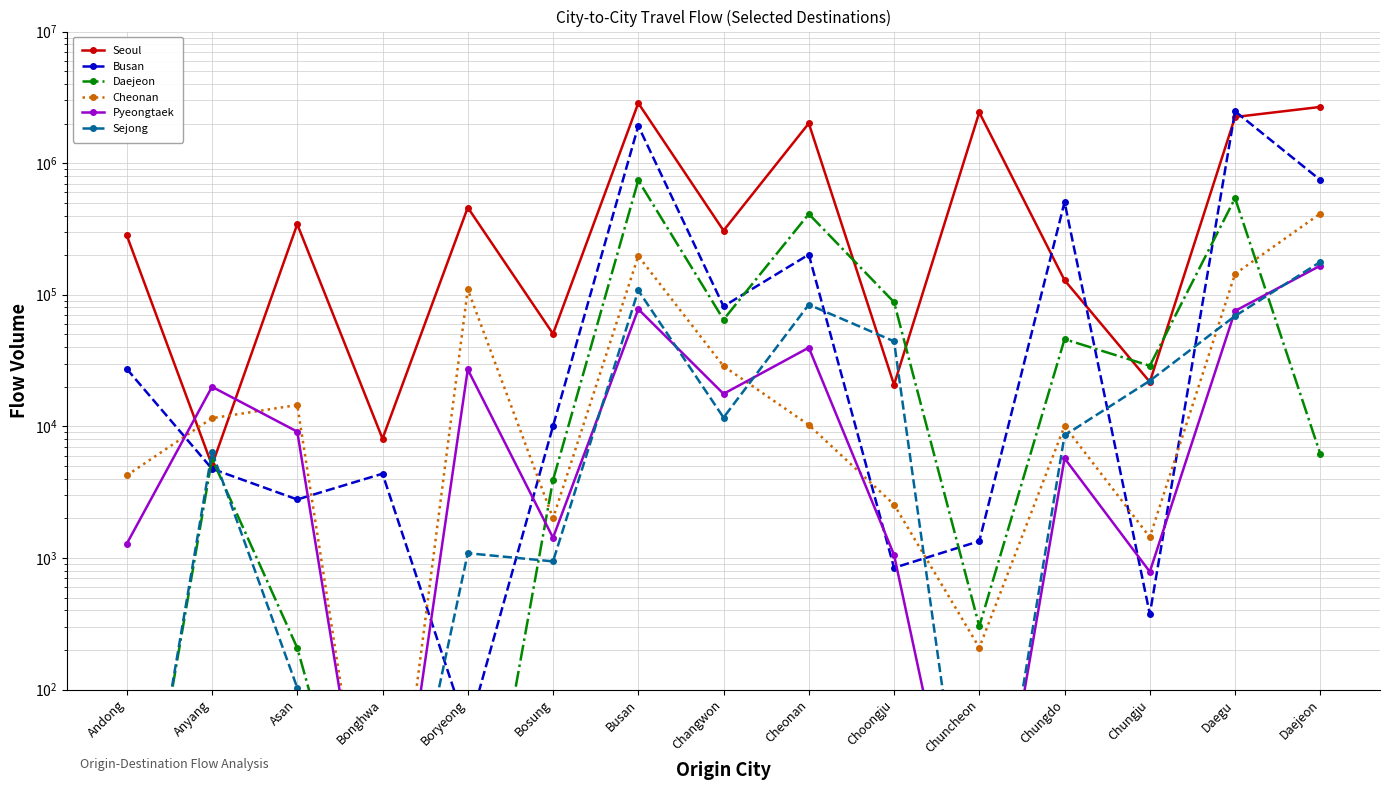

What position from the left is Bonghwa?

4